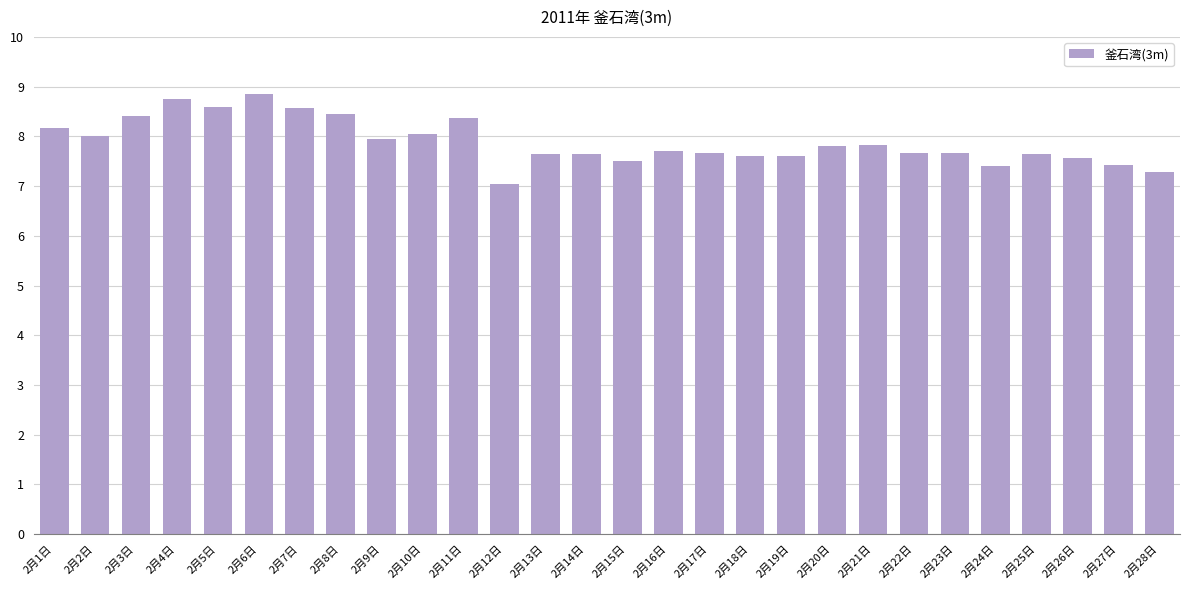

What is the difference between the maximum and minimum values?

1.8